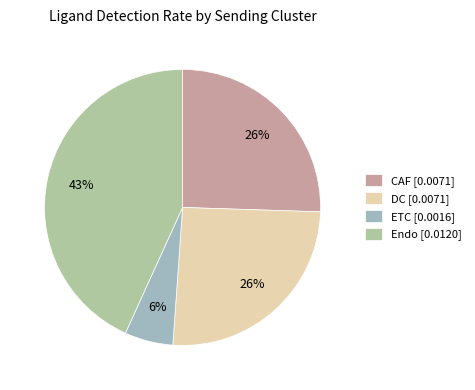

To the nearest percent, what is the average slice percentage?

25%